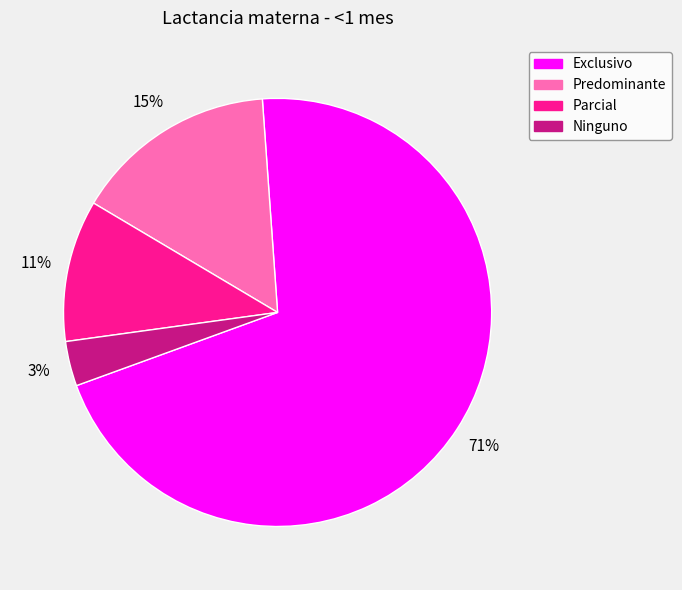

Rank the categories by value from highest to lowest.

Exclusivo, Predominante, Parcial, Ninguno